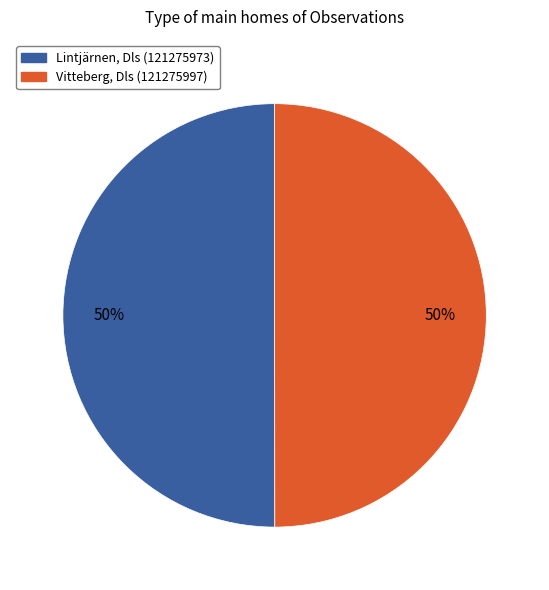

Approximately how many times larger is the value at Vitteberg, Dls (121275997) compared to Lintjärnen, Dls (121275973)?

1.0